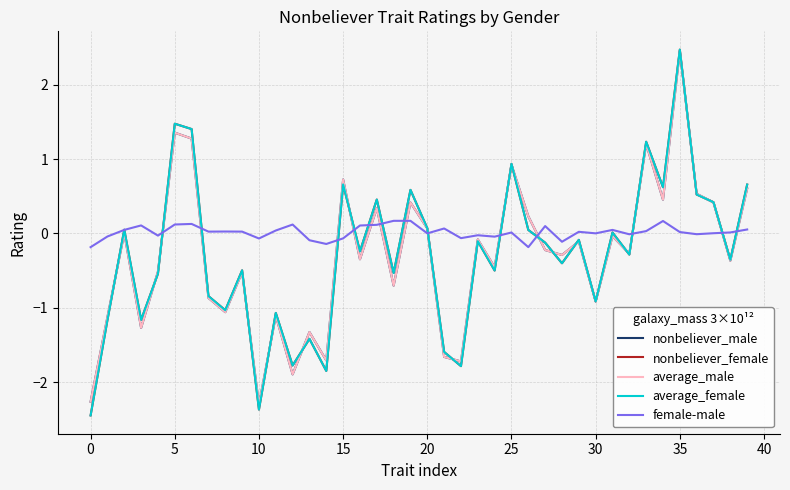

What is the smallest value displayed?

-2.4